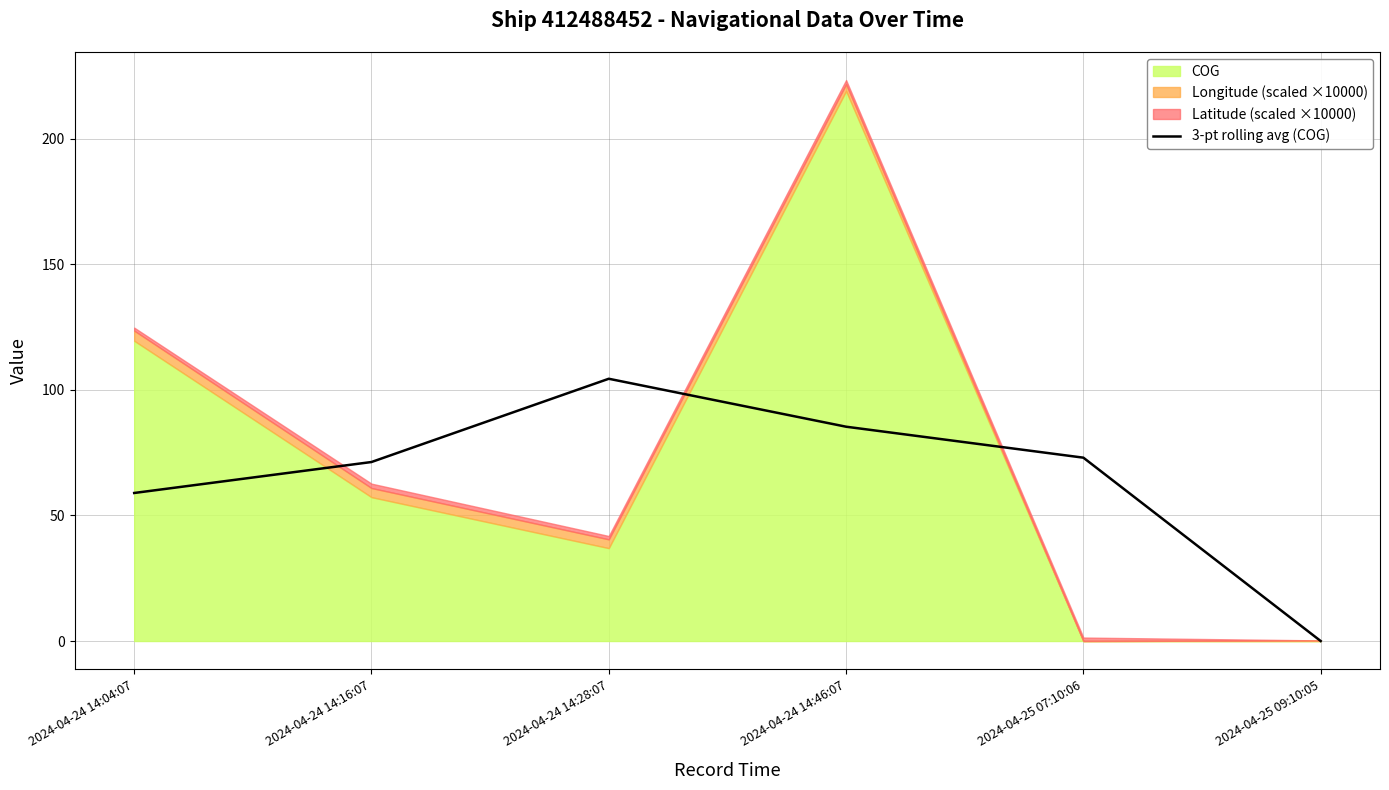

Where is the data nearest to the value 52?

2024-04-24 14:04:07